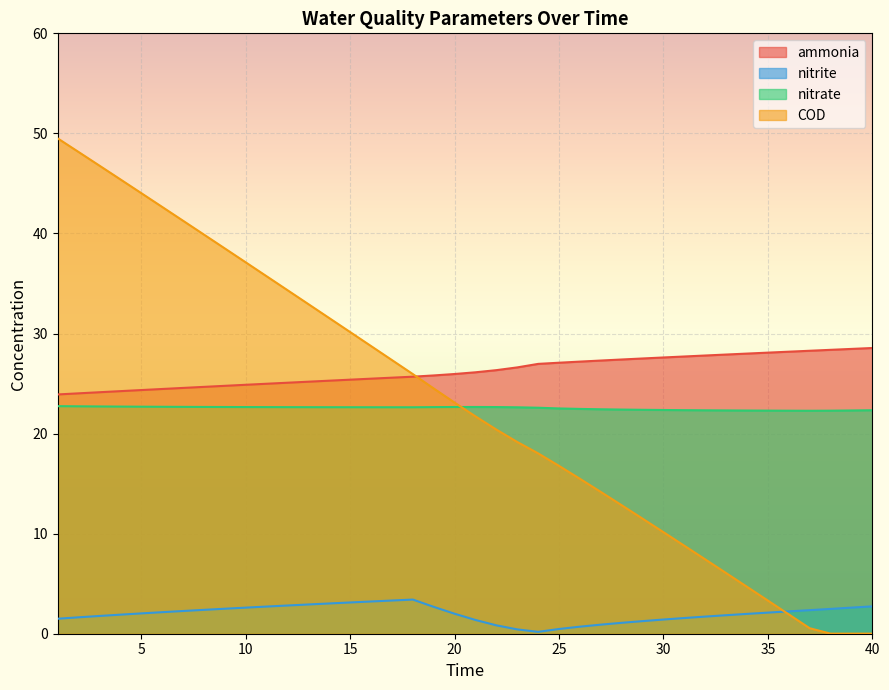

Reading left to right, what are all the values shown in this chart?

ammonia: 23.9	24.0	24.1	24.2	24.4	24.5	24.6	24.7	24.8	24.9	25.0	25.1	25.2	25.3	25.4	25.5	25.6	25.7	25.8	26.0	26.1	26.3	26.6	27.0	27.1	27.2	27.3	27.4	27.5	27.6	27.7	27.8	27.9	28.0	28.1	28.2	28.3	28.4	28.5	28.6
nitrite: 1.5	1.6	1.8	1.9	2.0	2.2	2.3	2.4	2.5	2.6	2.7	2.8	2.9	3.0	3.1	3.2	3.3	3.4	2.7	2.0	1.4	0.8	0.4	0.2	0.5	0.7	0.9	1.1	1.3	1.4	1.6	1.7	1.8	2.0	2.1	2.2	2.4	2.5	2.6	2.7
nitrate: 22.7	22.7	22.7	22.7	22.7	22.7	22.7	22.7	22.7	22.7	22.6	22.6	22.6	22.6	22.6	22.6	22.6	22.6	22.6	22.7	22.7	22.7	22.6	22.6	22.5	22.5	22.4	22.4	22.4	22.4	22.3	22.3	22.3	22.3	22.3	22.3	22.3	22.3	22.3	22.3
COD: 49.5	48.1	46.8	45.4	44.0	42.6	41.3	39.9	38.5	37.1	35.7	34.3	32.9	31.5	30.1	28.7	27.3	25.9	24.5	23.1	21.7	20.4	19.2	18.0	16.8	15.5	14.2	12.8	11.5	10.1	8.8	7.4	6.1	4.7	3.3	1.9	0.6	0.0	0.0	0.0